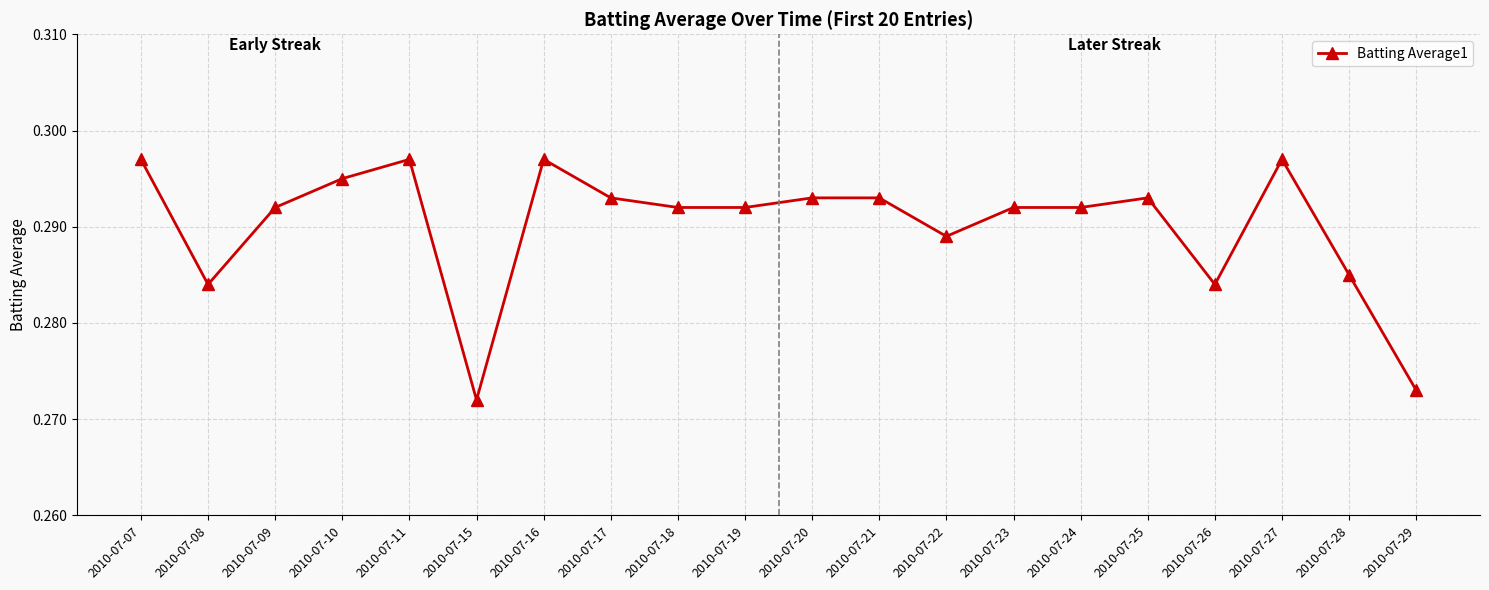

At which label is the value closest to 0?

2010-07-15